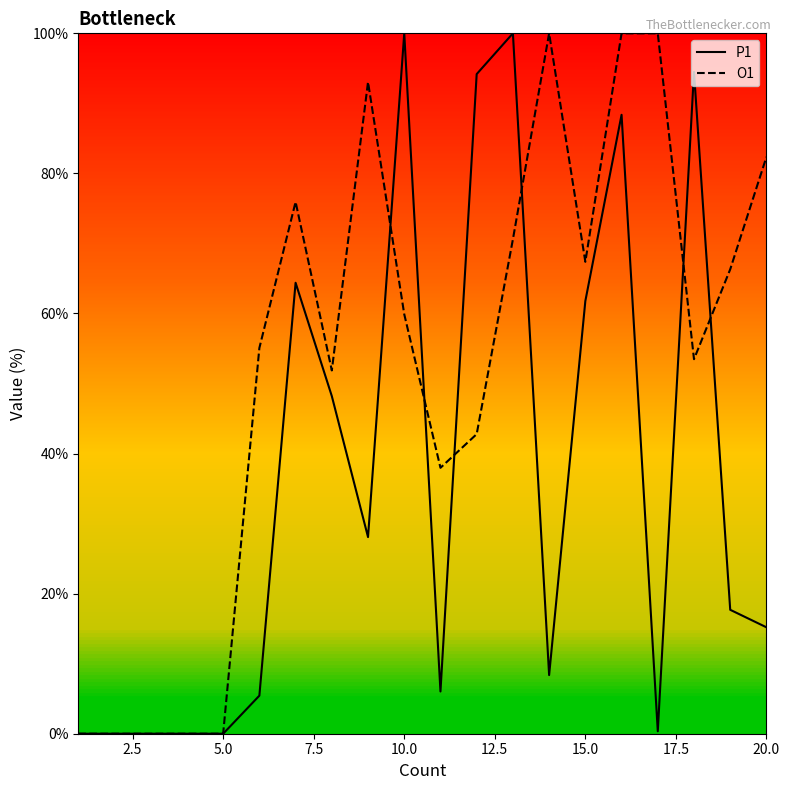

Which series has the largest total across all categories?

O1